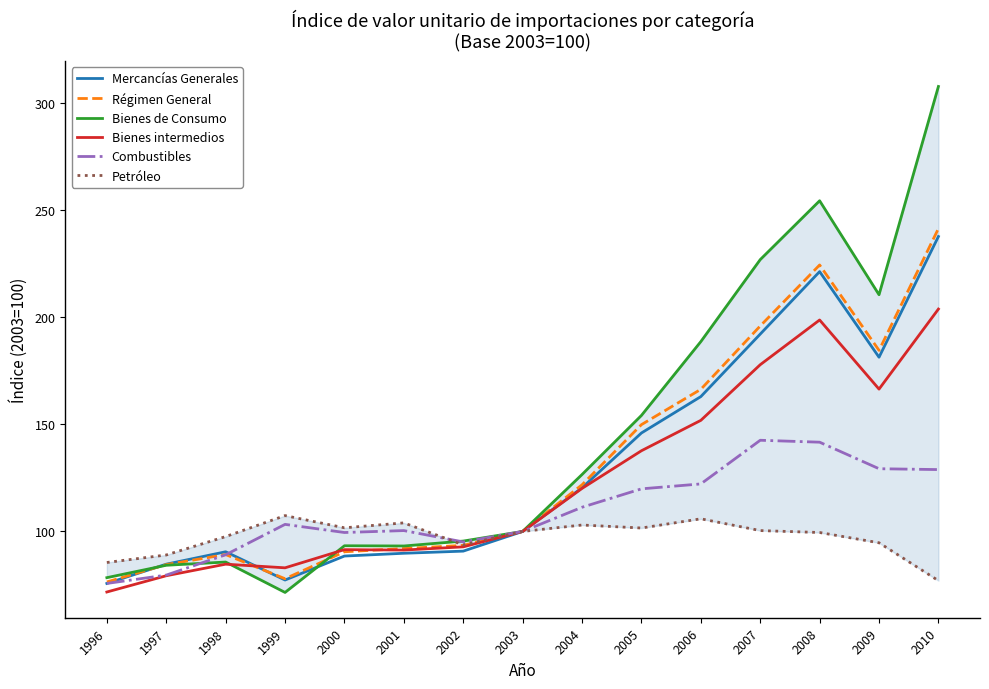

How many lines are shown in the chart?

6